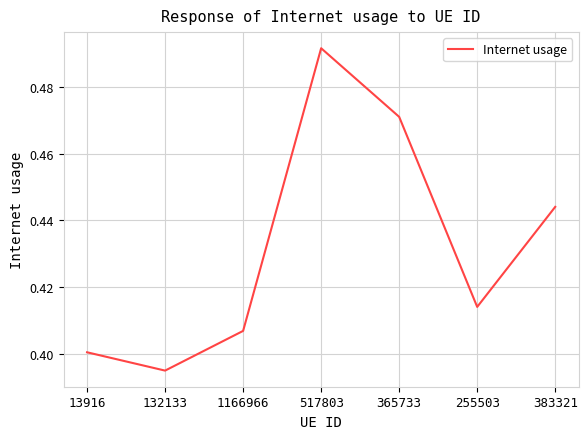

What is the sum of all values?

3.0